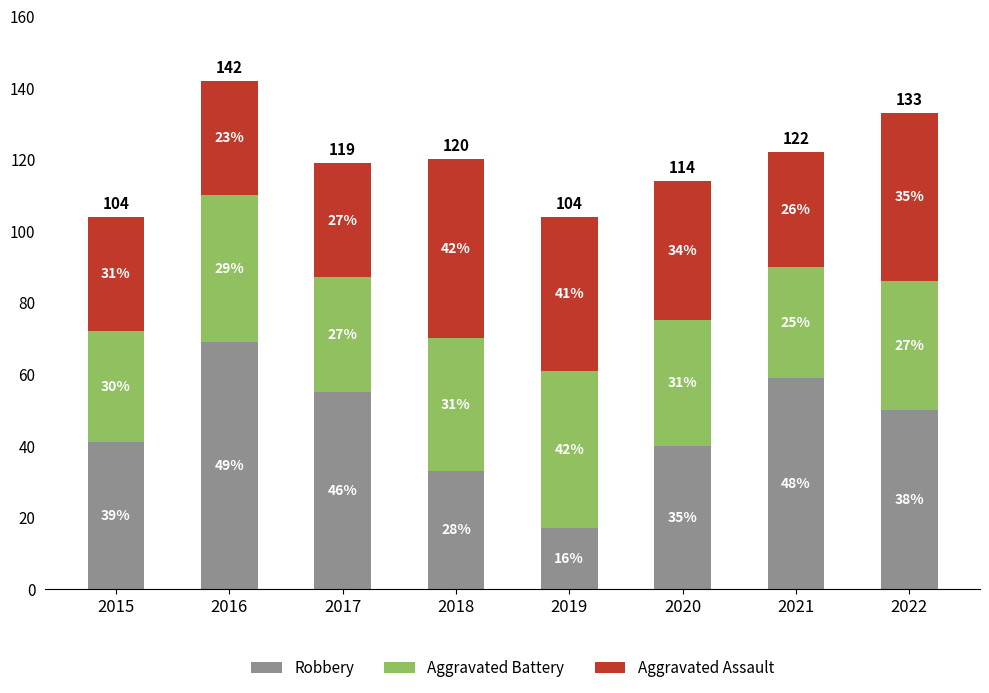

Does the chart contain stacked bars?

Yes